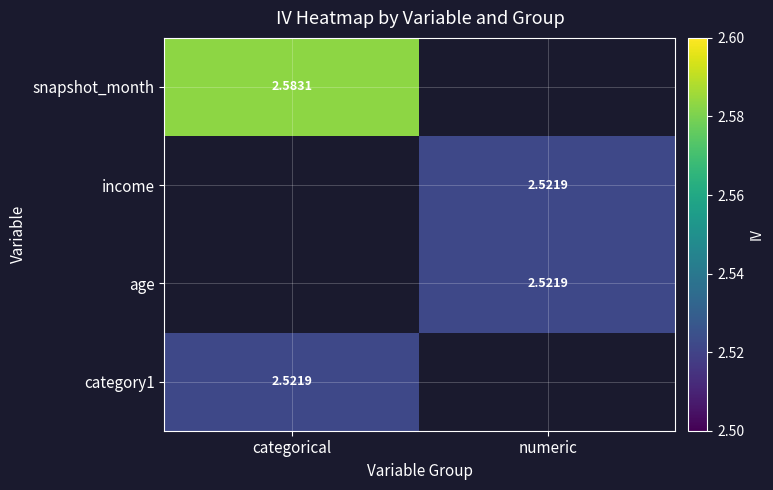

Is the value of income at numeric greater than the value of snapshot_month at categorical?

No